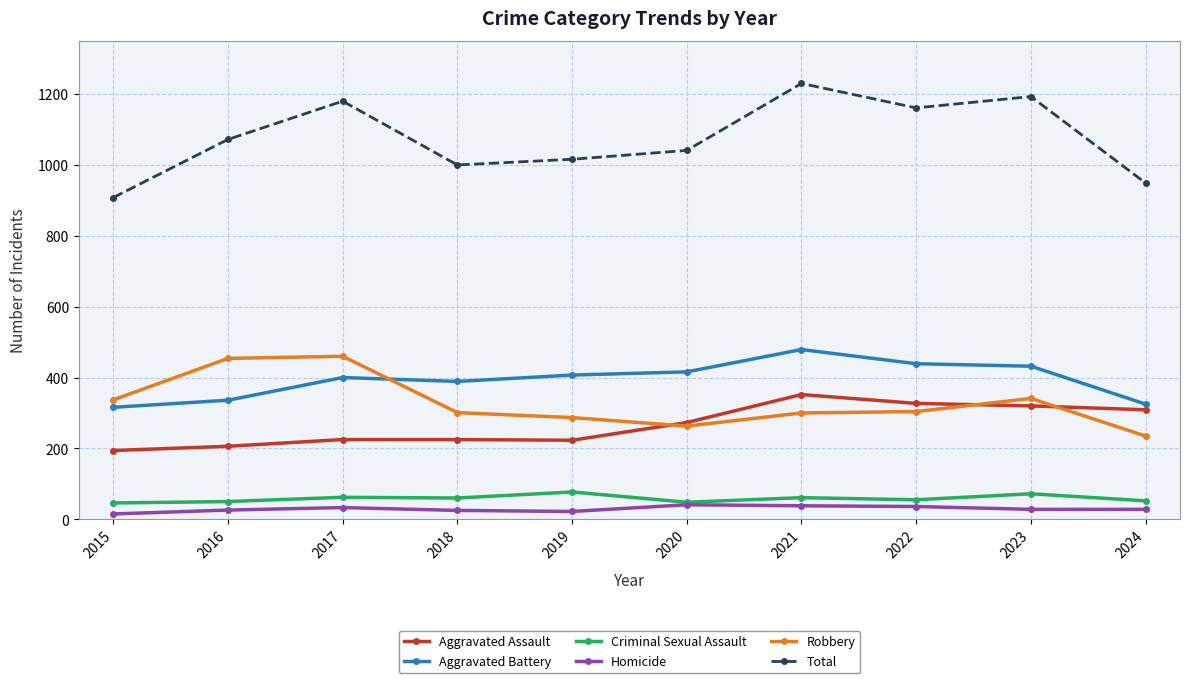

Which category has the highest value across all series?

2021